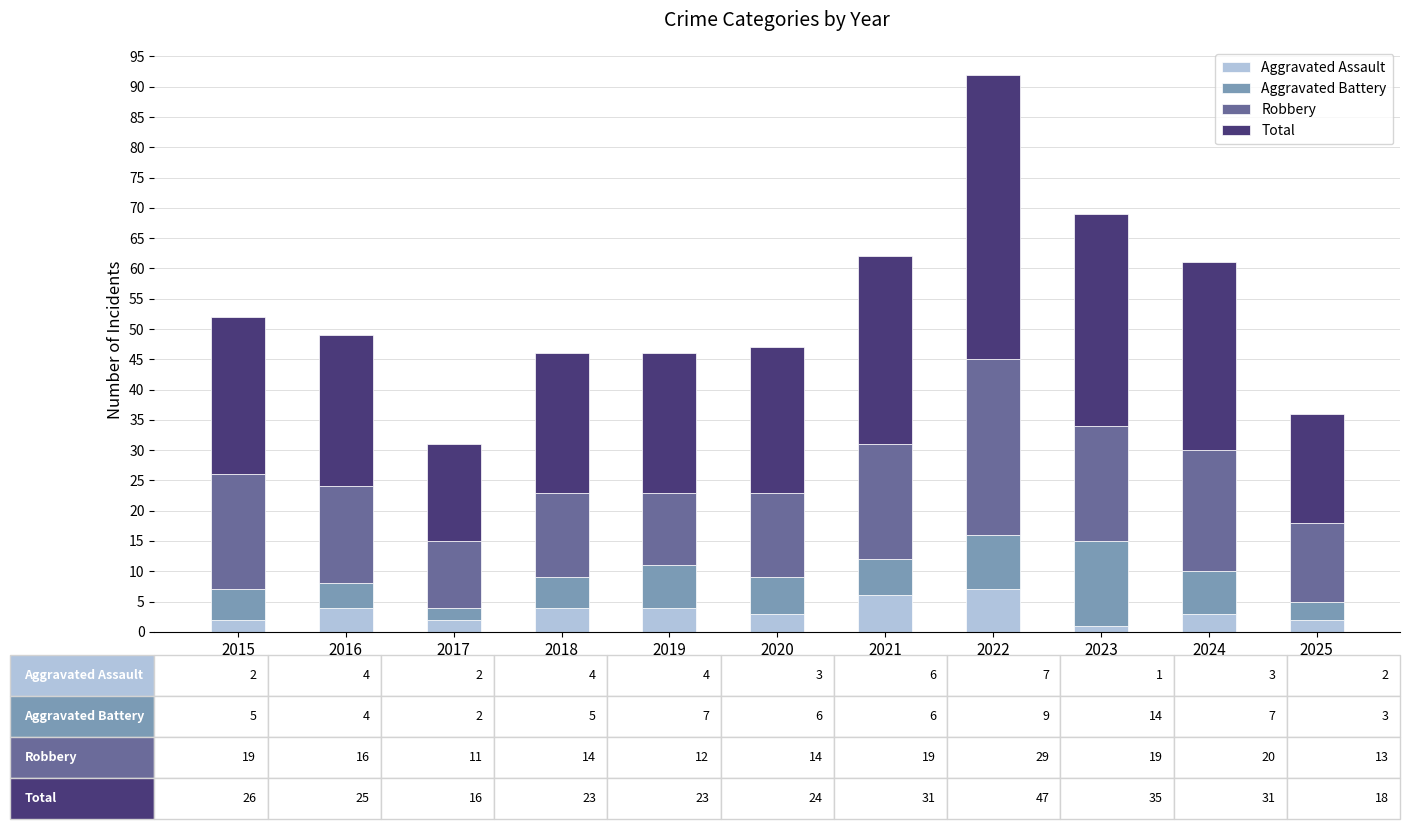

True or false: Aggravated Assault has a value of 4 at 2016.

True